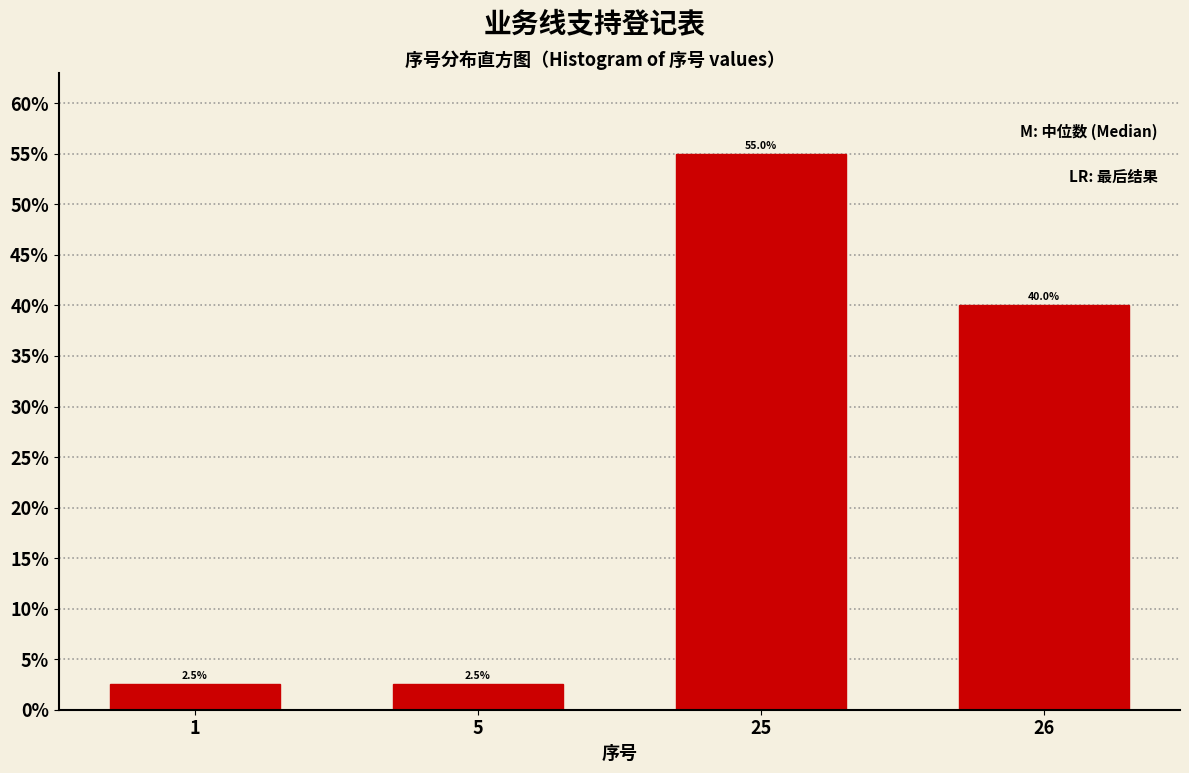

Reading right to left, extract all data points from this chart.

40.0	55.0	2.5	2.5